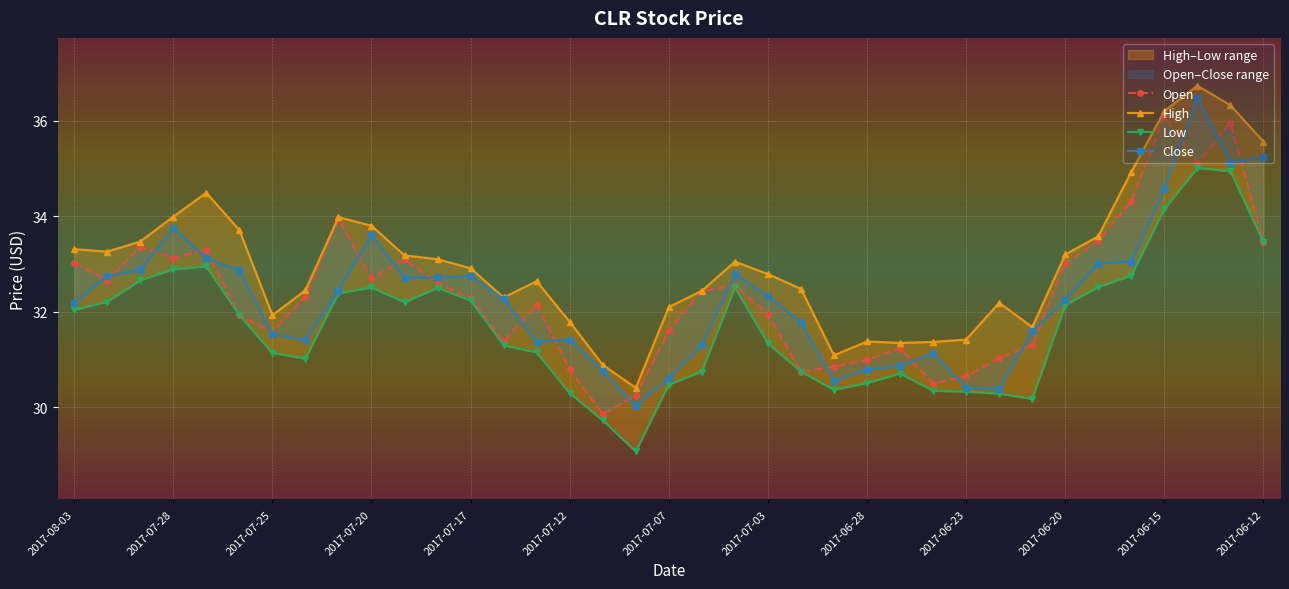

Is it true that Open equals 32.4 at 19?

True